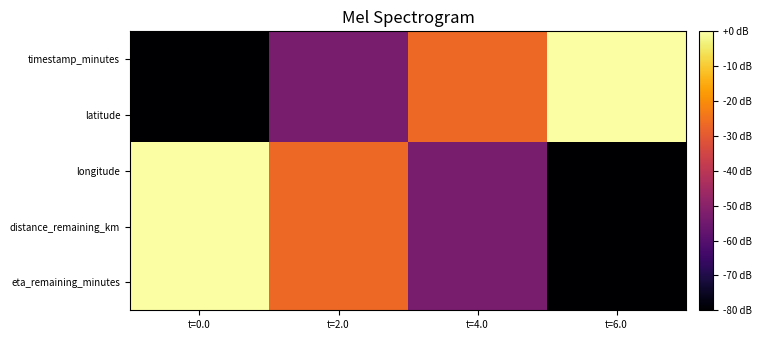

List the series in order of their peak value, lowest first.

timestamp_minutes, latitude, longitude, distance_remaining_km, eta_remaining_minutes